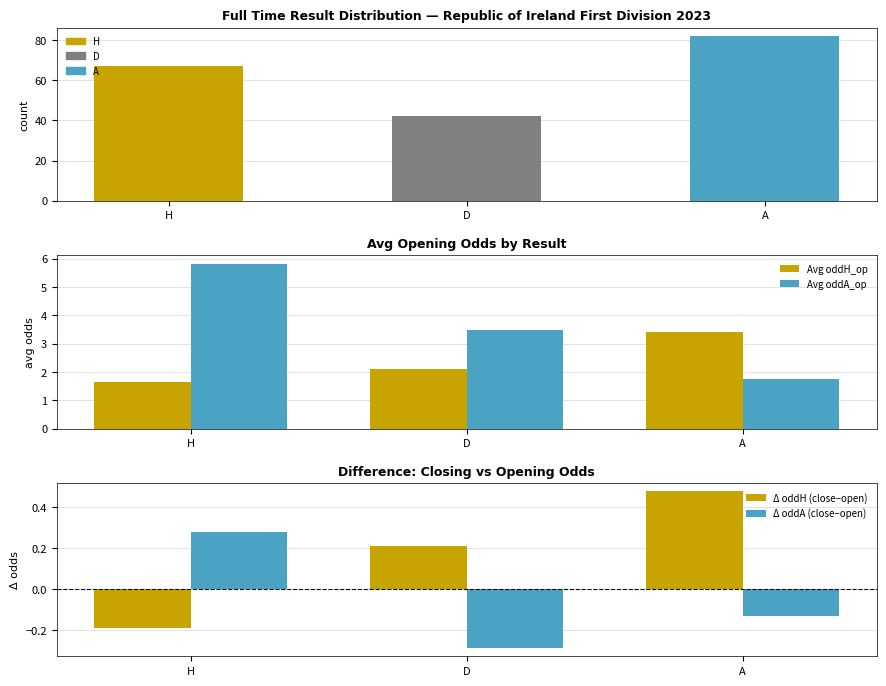

Count the number of data series in this chart.

5